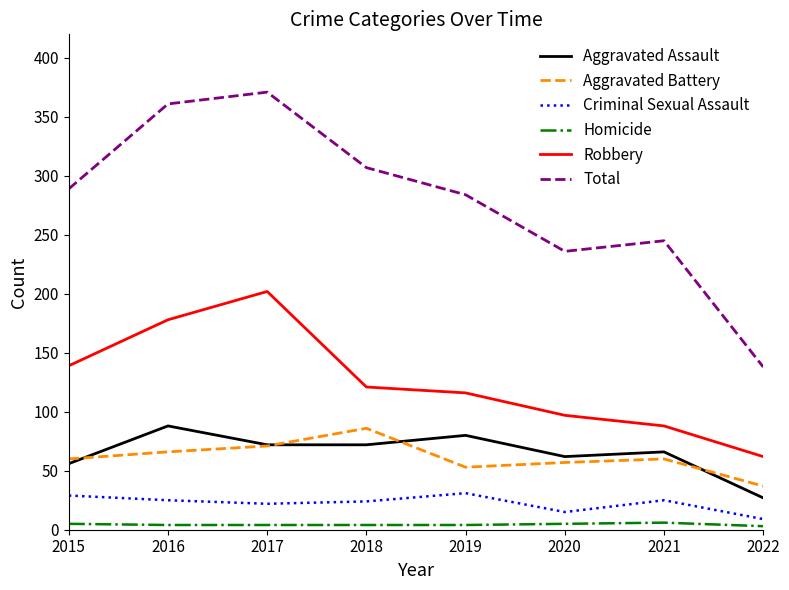

True or false: Robbery has a value of 97 at 2020.

True